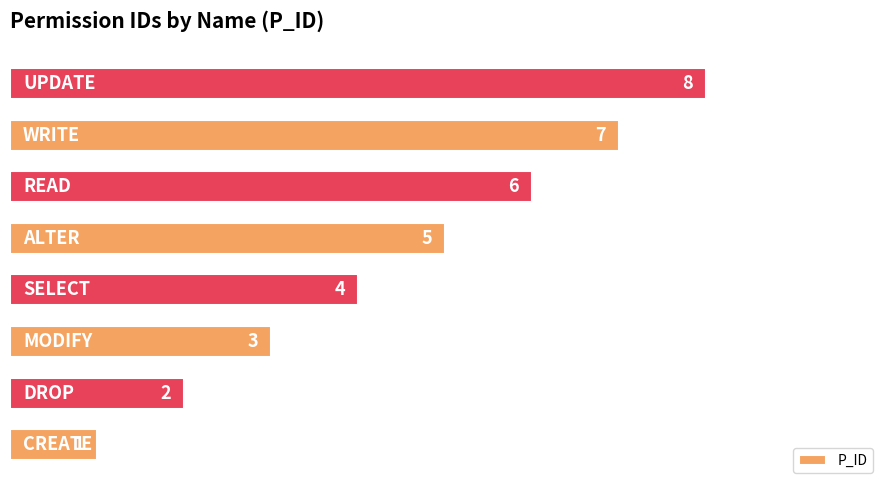

What is the difference between the second highest and second lowest values?

5